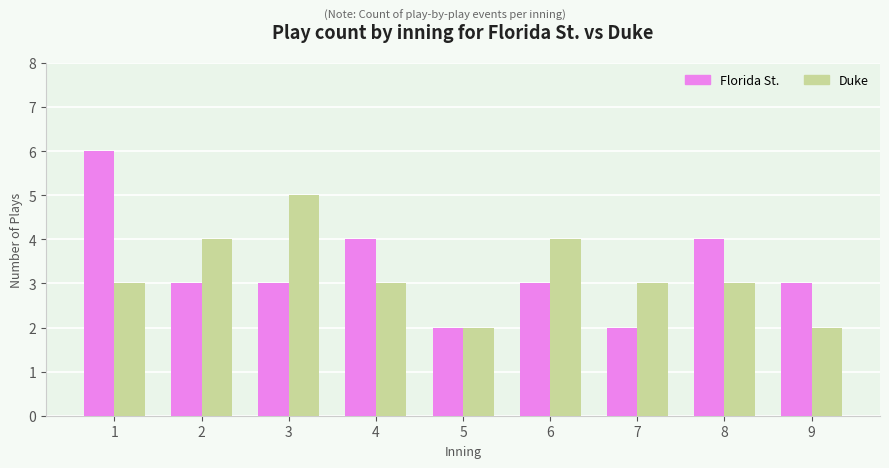

Reading right to left, extract all data points from this chart.

Florida St.: 9=3	8=4	7=2	6=3	5=2	4=4	3=3	2=3	1=6
Duke: 9=2	8=3	7=3	6=4	5=2	4=3	3=5	2=4	1=3